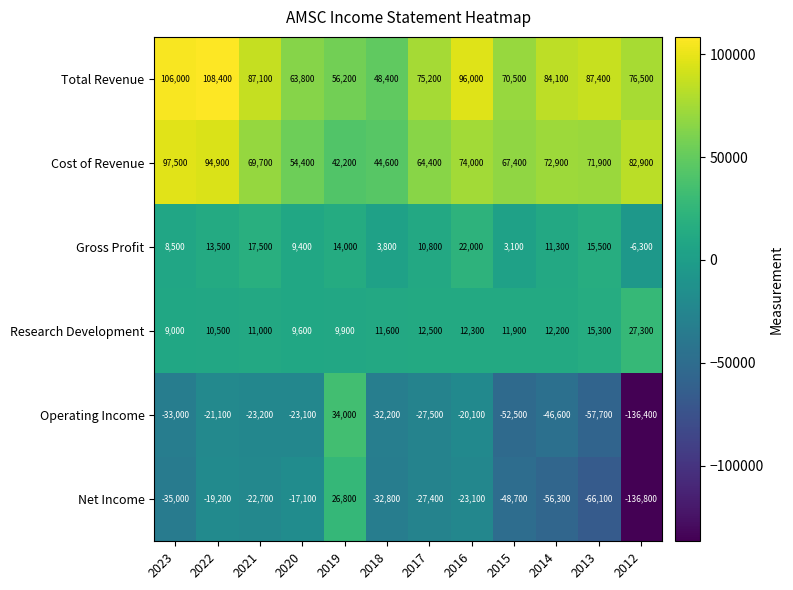

What is the minimum value shown in the chart?

-136800